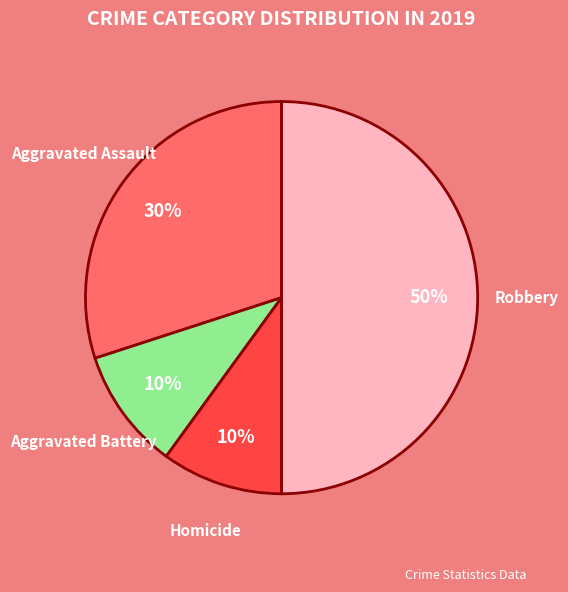

Is Homicide the majority of the pie?

No